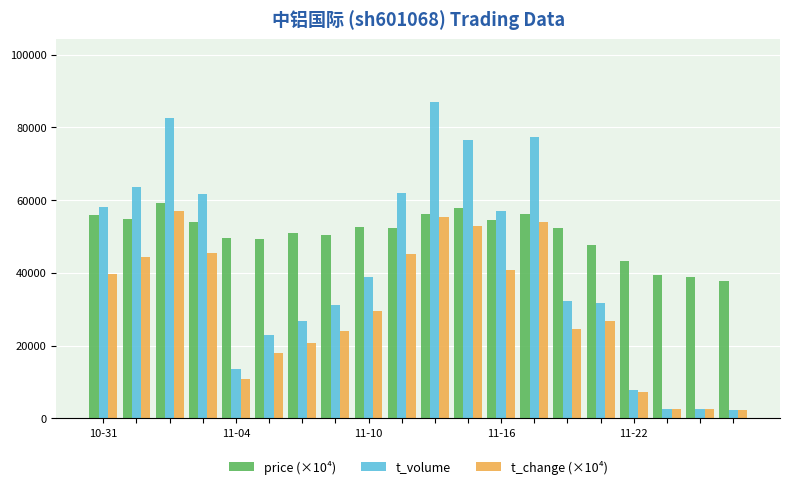

What is the sum of all t_volume values?

837922.0